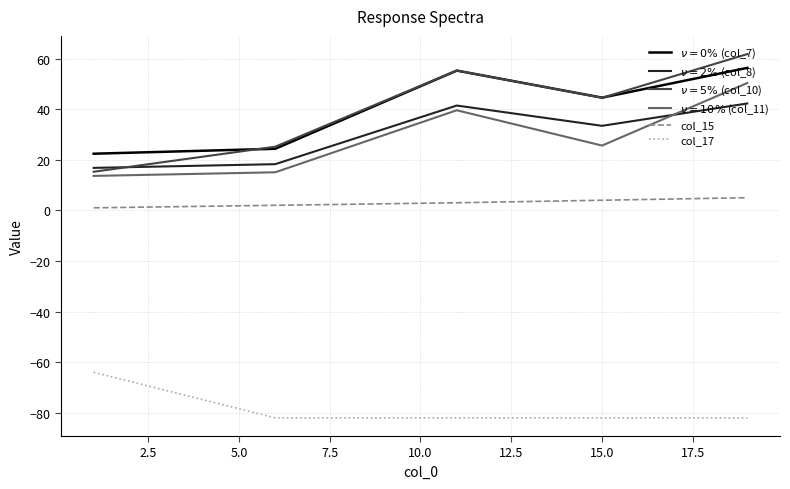

What is the greatest value displayed?

61.8